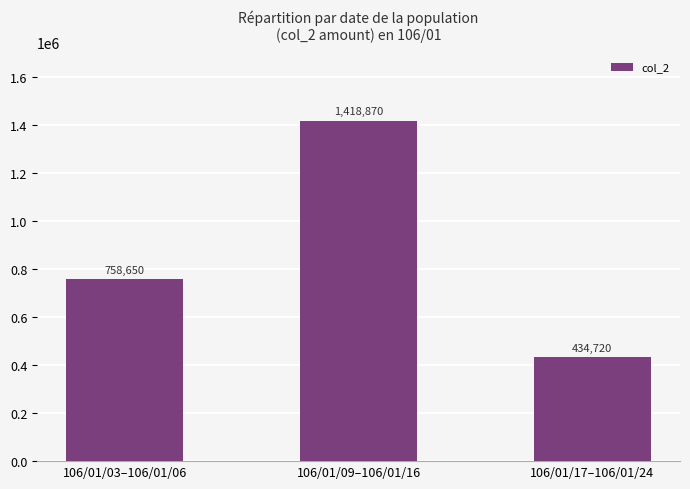

Rank the categories by value from highest to lowest.

106/01/09–106/01/16, 106/01/03–106/01/06, 106/01/17–106/01/24